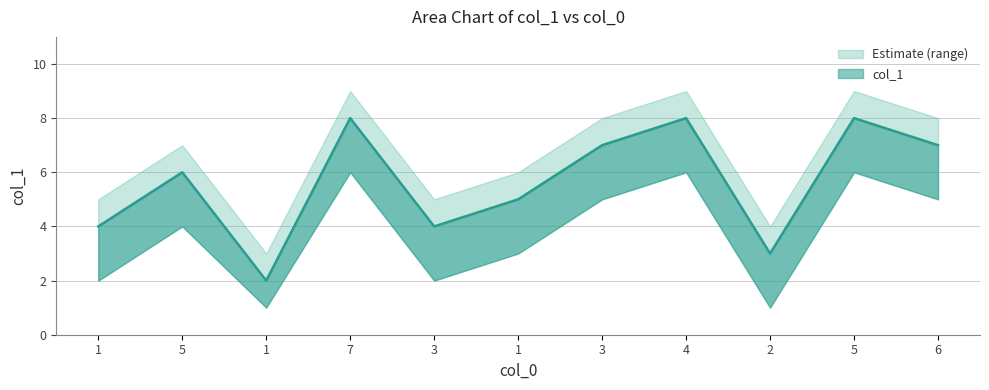

What is the maximum value shown in the chart?

9